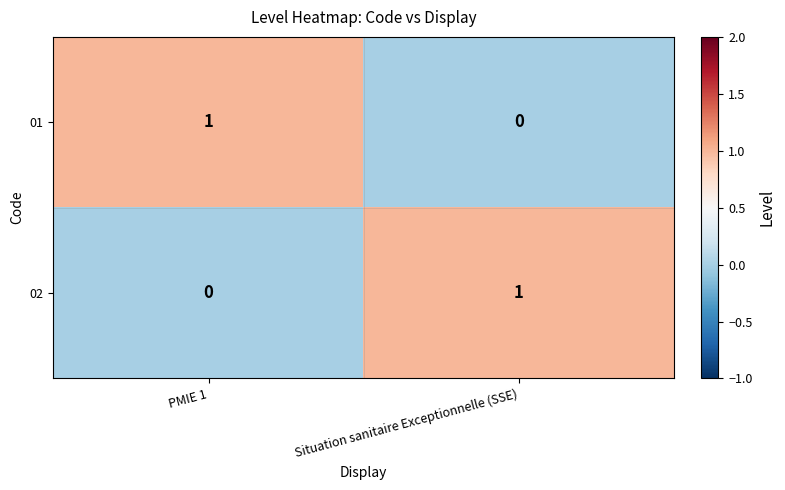

How many data points does each series have?

2